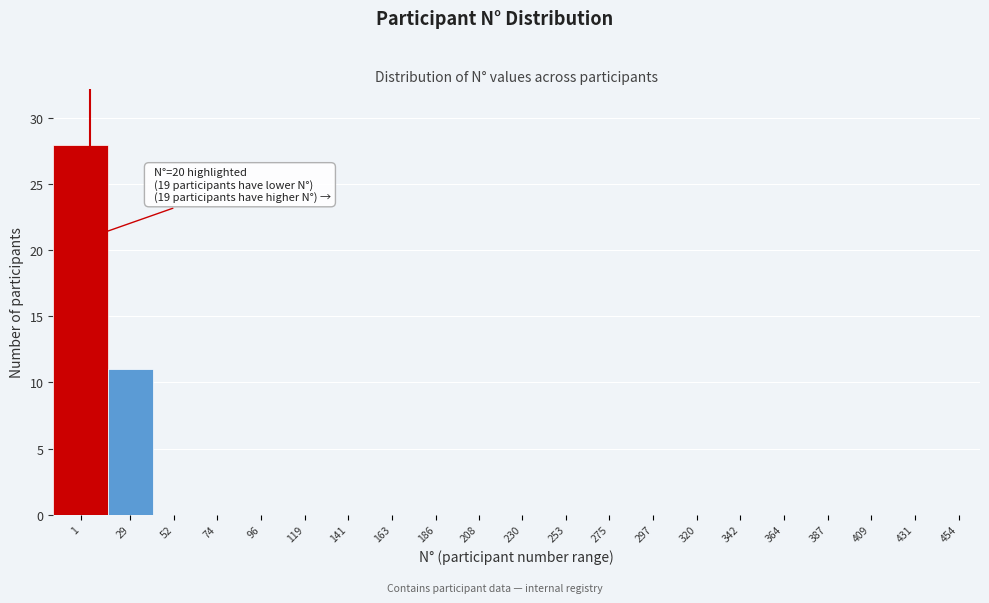

Reading right to left, extract all data points from this chart.

454=0	431=0	409=0	387=0	364=0	342=0	320=0	297=0	275=0	253=0	230=0	208=0	186=0	163=0	141=0	119=0	96=0	74=0	52=0	29=11	1=28